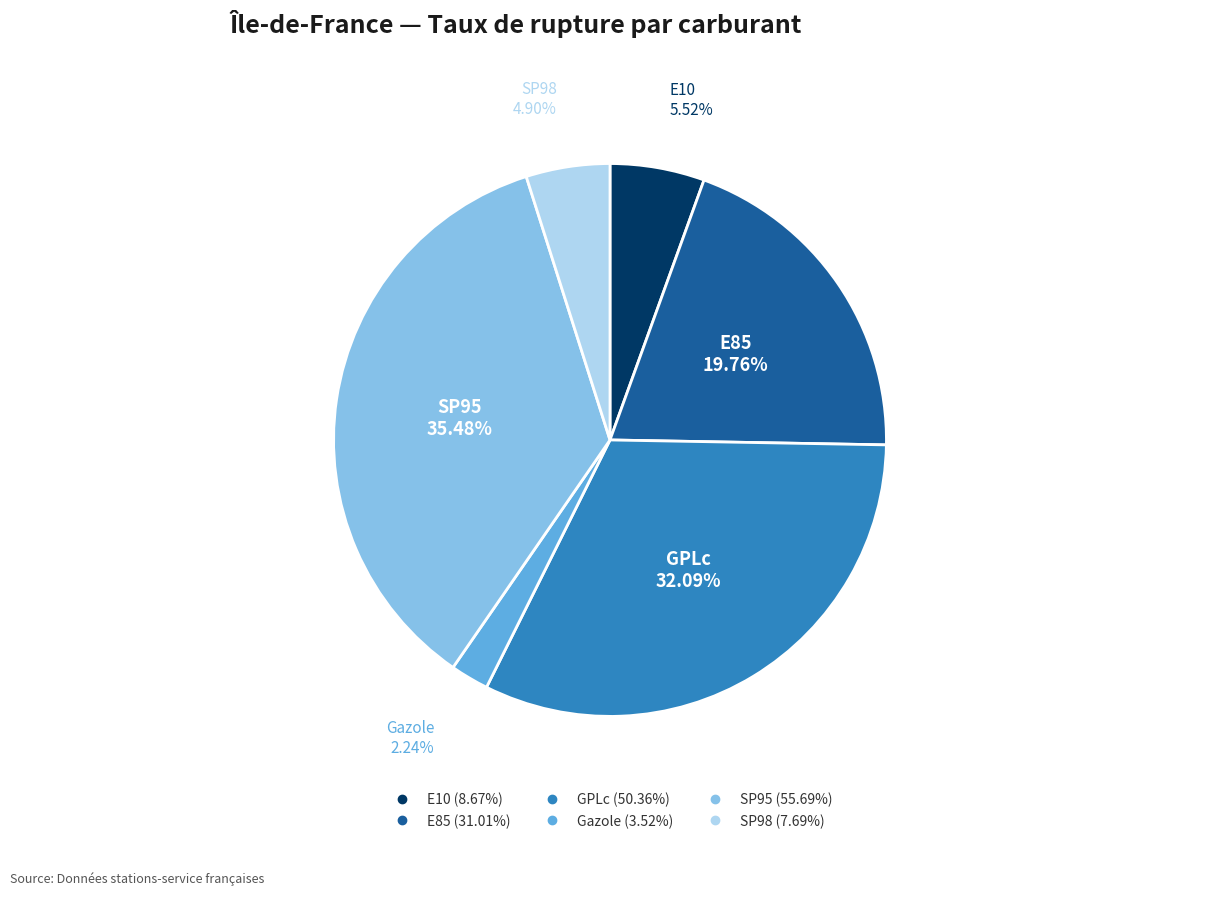

Approximately how many times larger is the value at E85 compared to SP95?

0.6